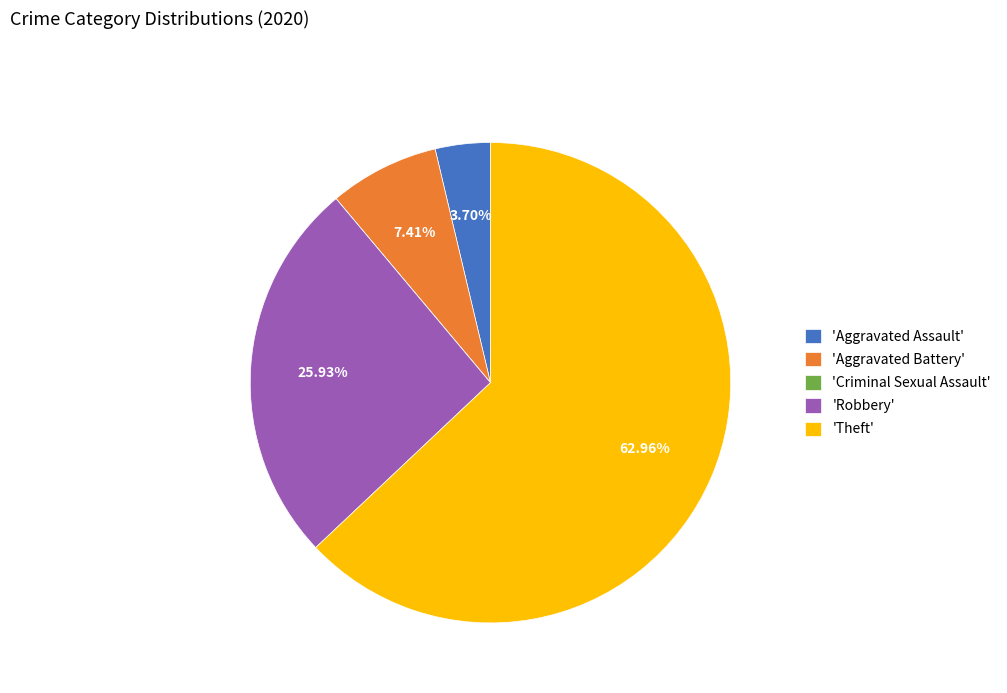

Does any single category account for the majority?

Yes